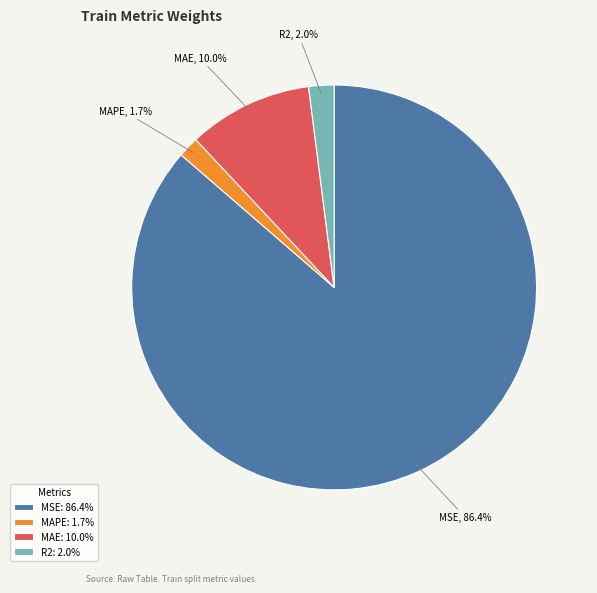

Is there any slice that represents more than half of the pie?

Yes